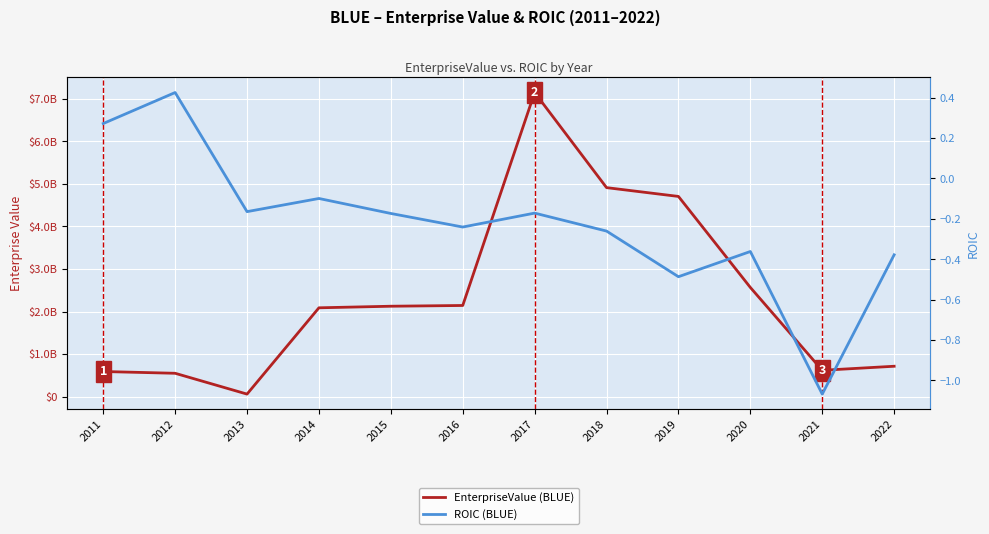

At which category does EnterpriseValue (BLUE) reach its first local valley?

2013